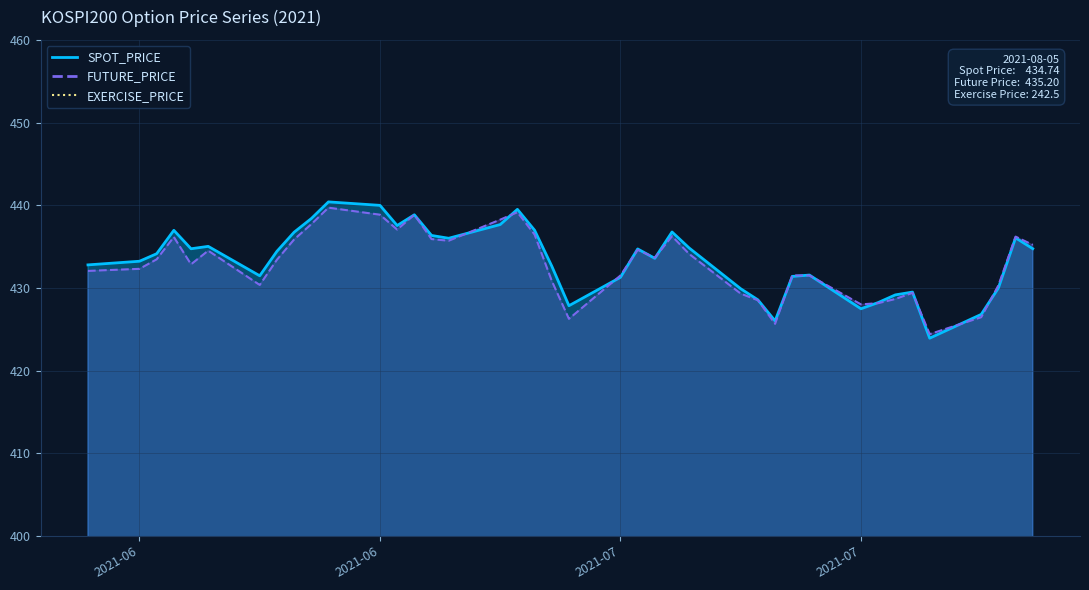

Read the SPOT_PRICE value at 2021-08-02.

426.8